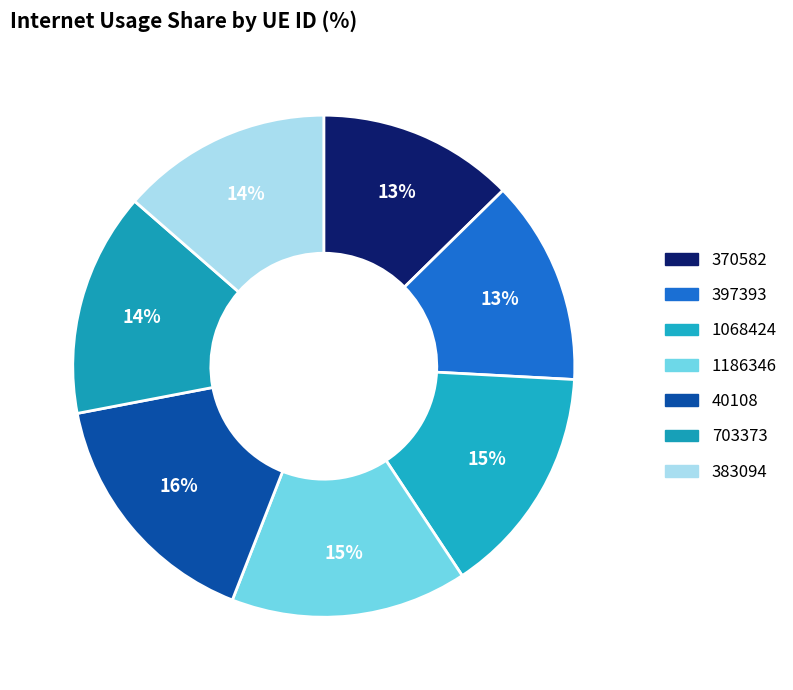

Do 1186346 and 370582 together represent more than half of the pie?

No